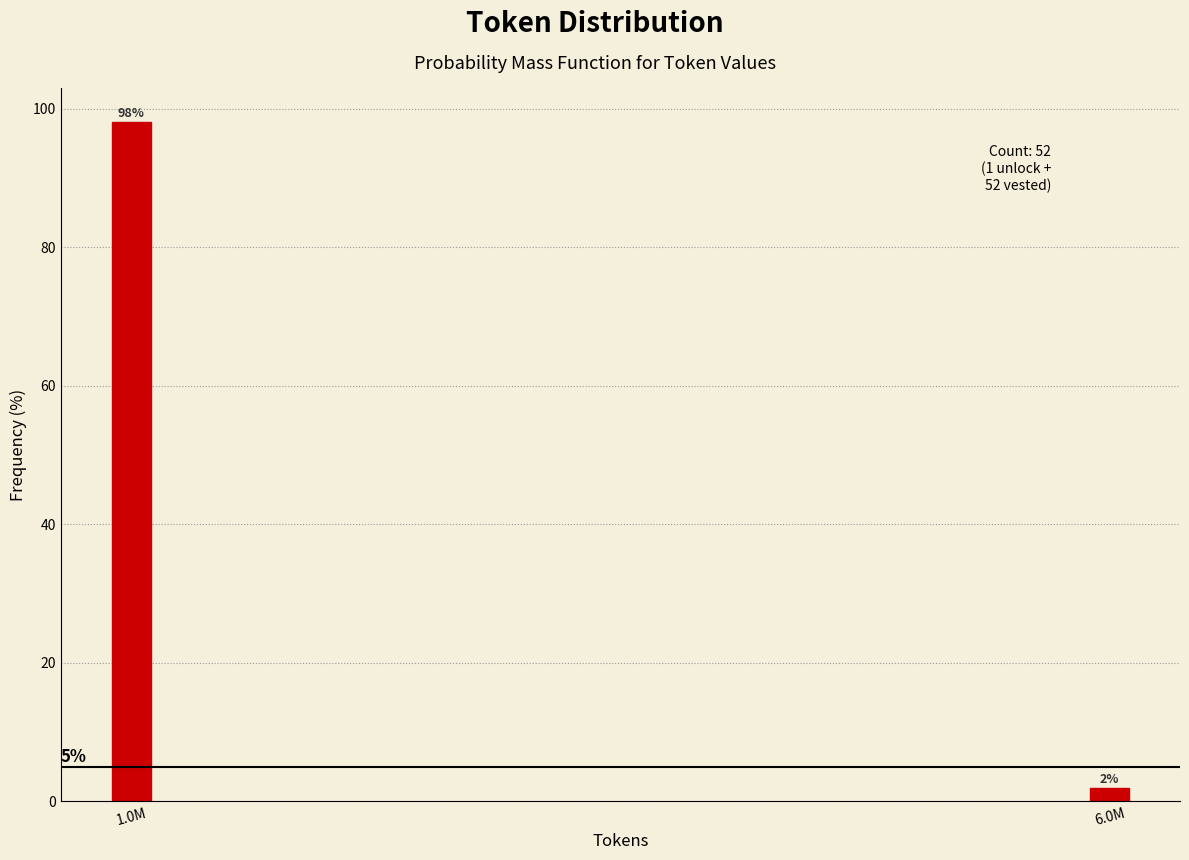

Does the chart contain any negative values?

No